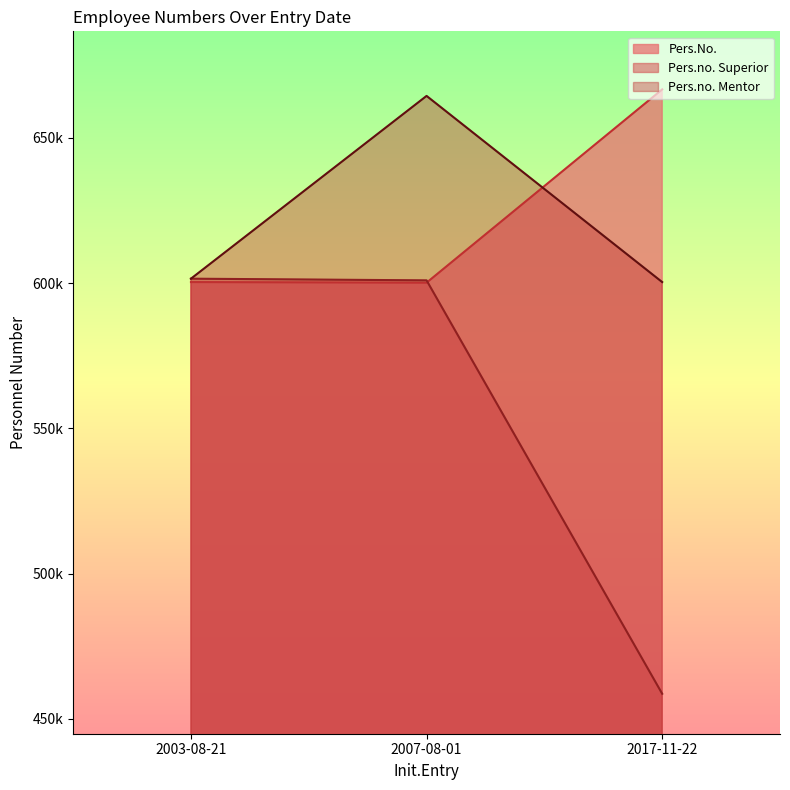

The value of Pers.no. Mentor at 2007-08-01 is 664422. True or false?

True